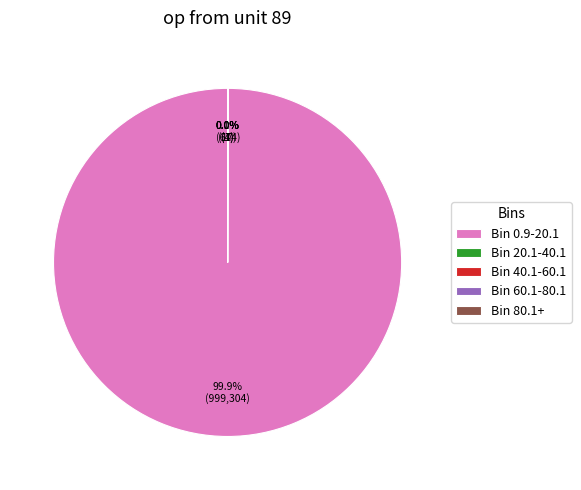

Is Bin 0.9-20.1 the majority of the pie?

Yes